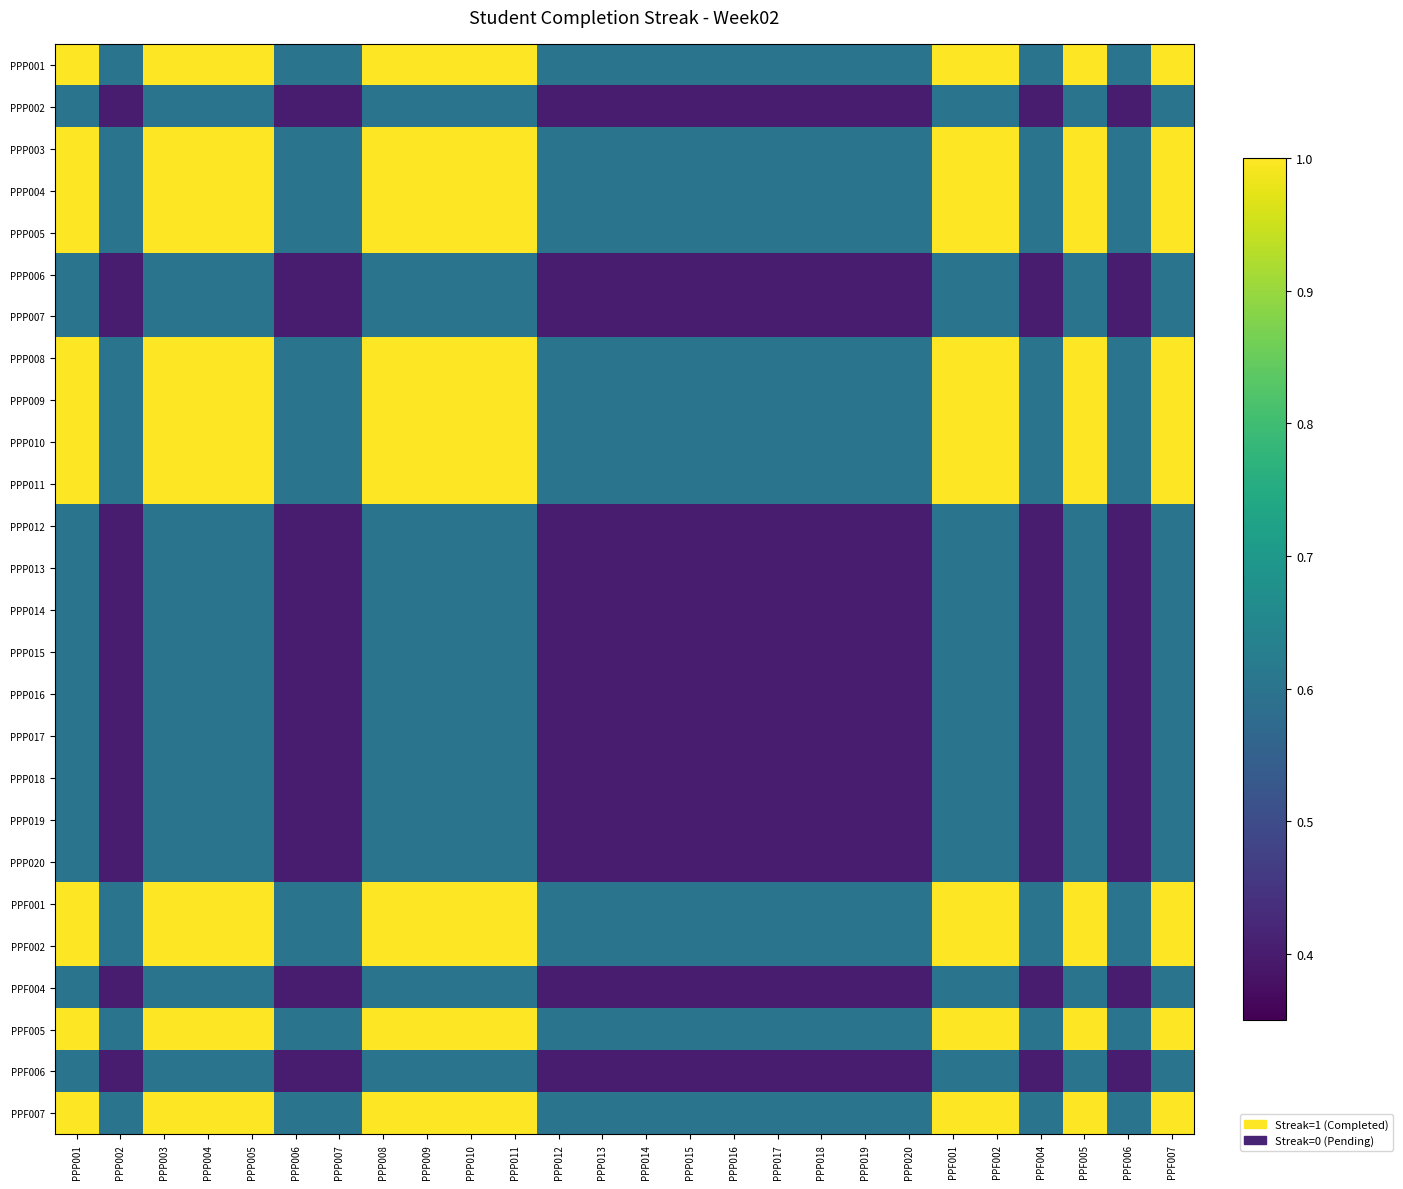

List the series in order of their peak value, lowest first.

PPP002, PPP006, PPP007, PPP012, PPP013, PPP014, PPP015, PPP016, PPP017, PPP018, PPP019, PPP020, PPF004, PPF006, PPP001, PPP003, PPP004, PPP005, PPP008, PPP009, PPP010, PPP011, PPF001, PPF002, PPF005, PPF007